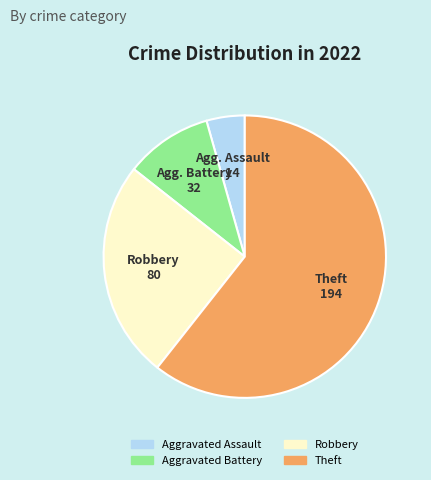

Which has a higher value, Robbery or Aggravated Assault?

Robbery